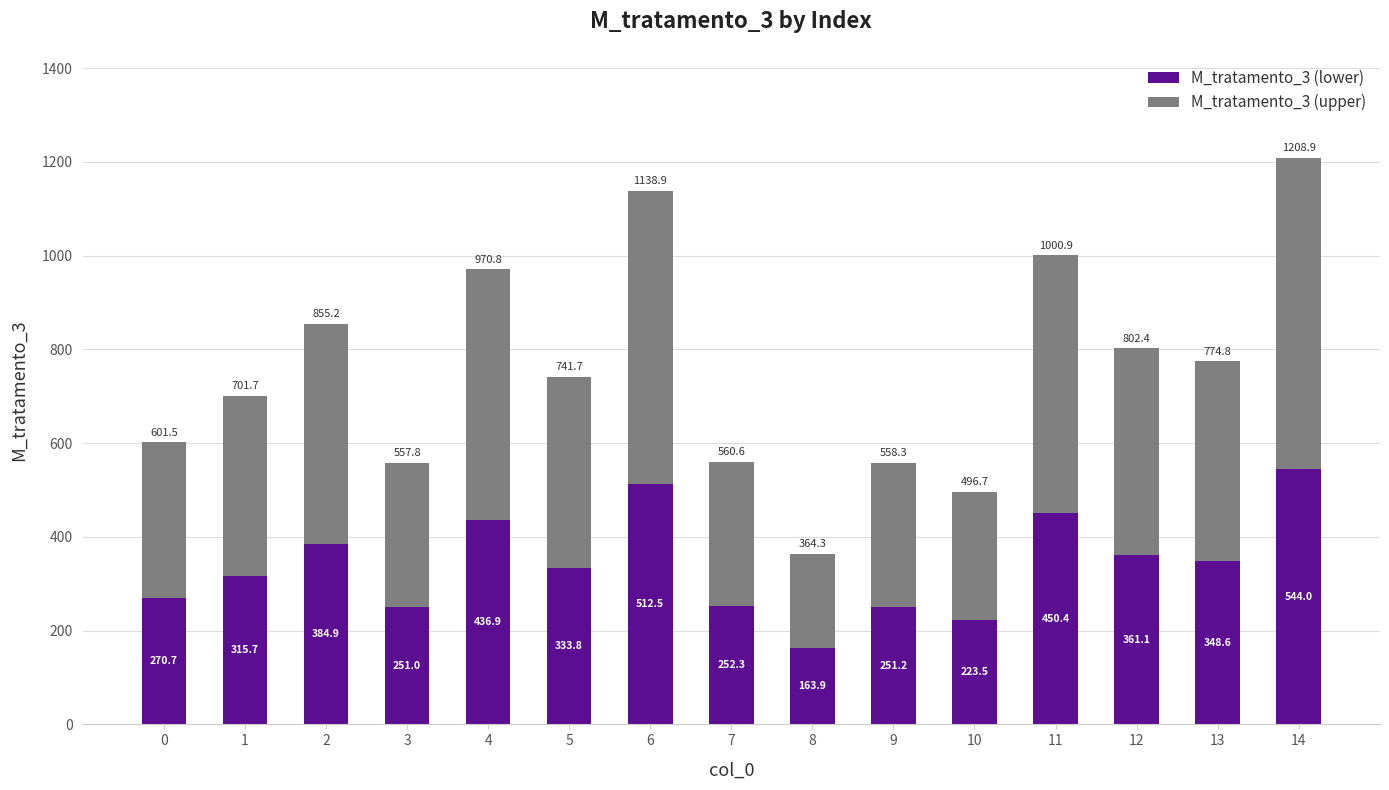

What is the sum of all M_tratamento_3 (lower) values?

5100.5